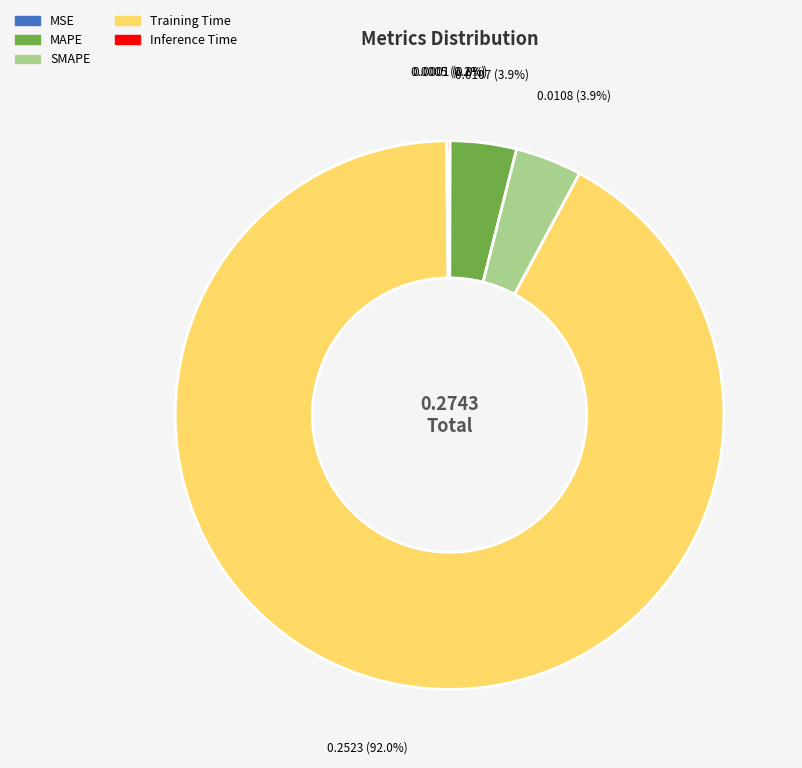

To the nearest percent, what percentage of the pie is SMAPE?

4%